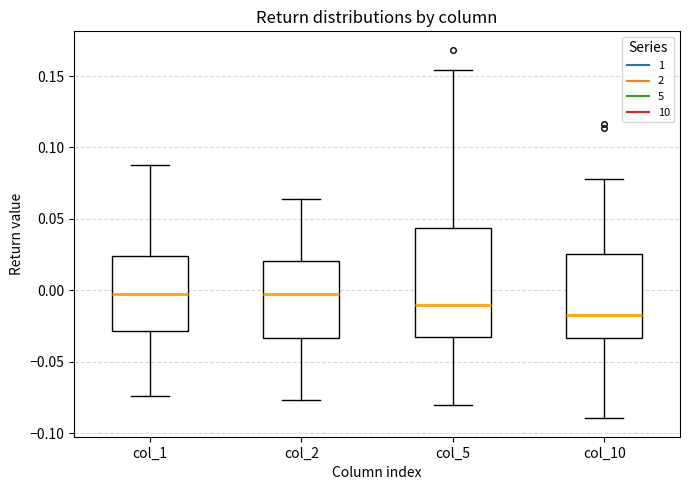

Reading left to right, transcribe this box plot: for each box, give where its median line is, the range the box spans, and where its two whiskers end, as read against the y-axis. The values are not printed on the chart, so give them approximately, as read against the axis.

col_1: median -0.005, box -0.030 to 0.025, whiskers -0.075 to 0.085
col_2: median 0.000, box -0.035 to 0.020, whiskers -0.075 to 0.065
col_5: median -0.010, box -0.035 to 0.045, whiskers -0.080 to 0.155
col_10: median -0.015, box -0.035 to 0.025, whiskers -0.090 to 0.080